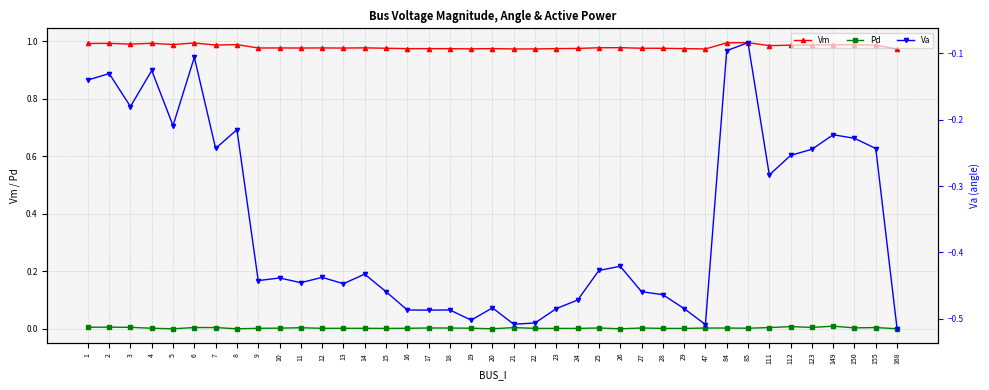

What is the minimum value shown in the chart?

-0.5